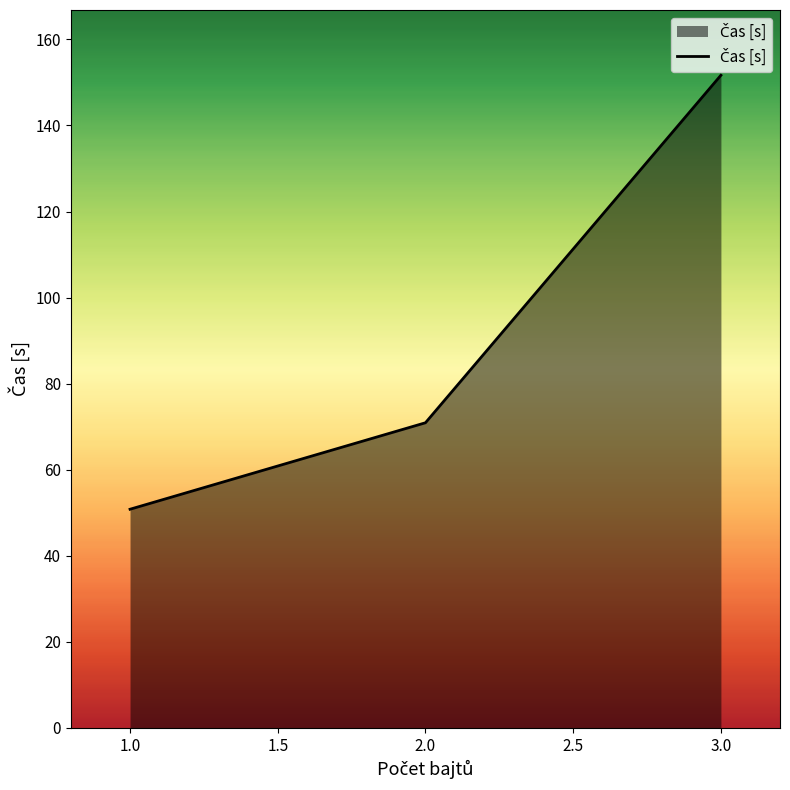

How many distinct data groups are displayed?

1